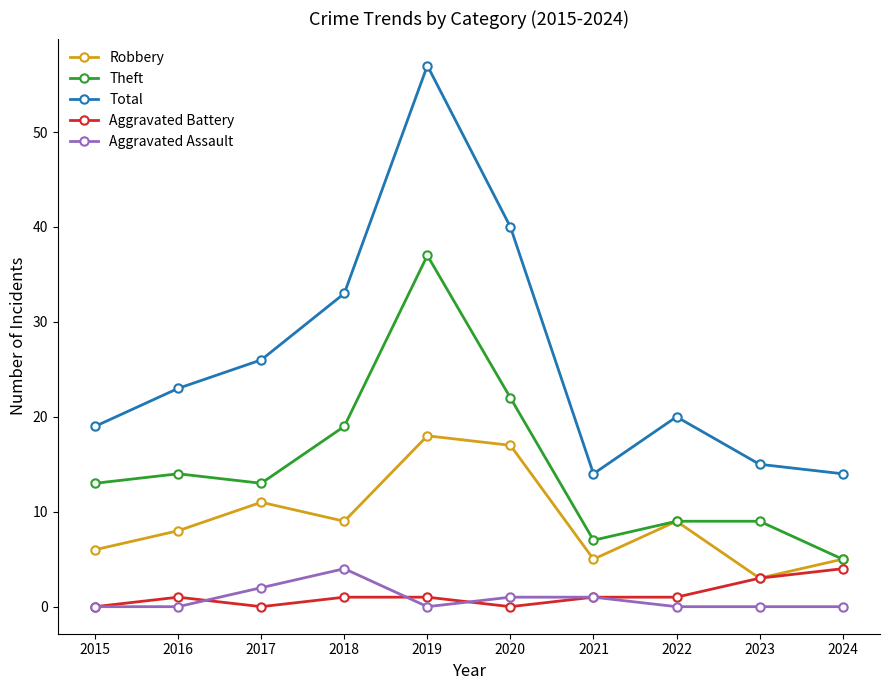

What is the total value across all series at 2019?

113